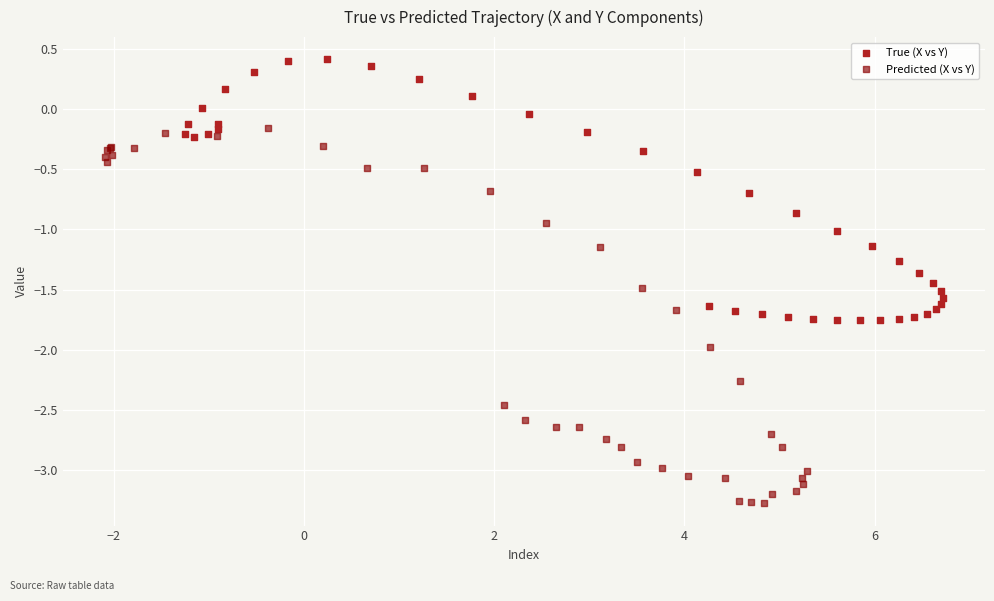

Which series contains the highest Y value?

True (X vs Y)